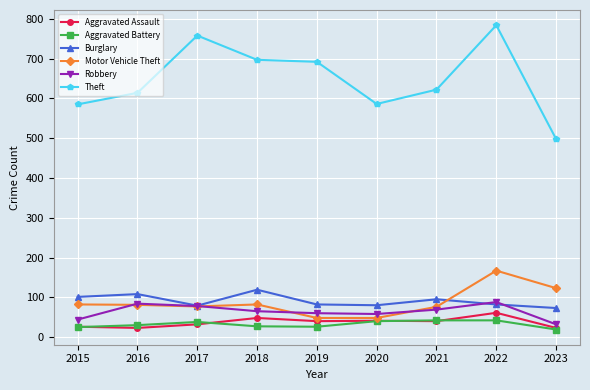

Is it true that Robbery equals 88 at 2022?

True